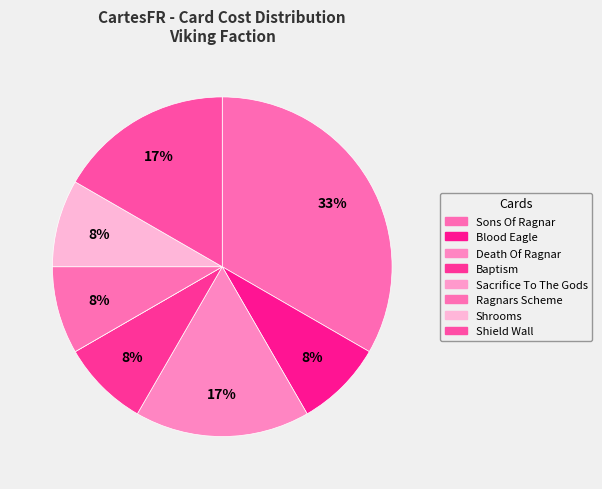

To the nearest percent, what is the average slice percentage?

12%